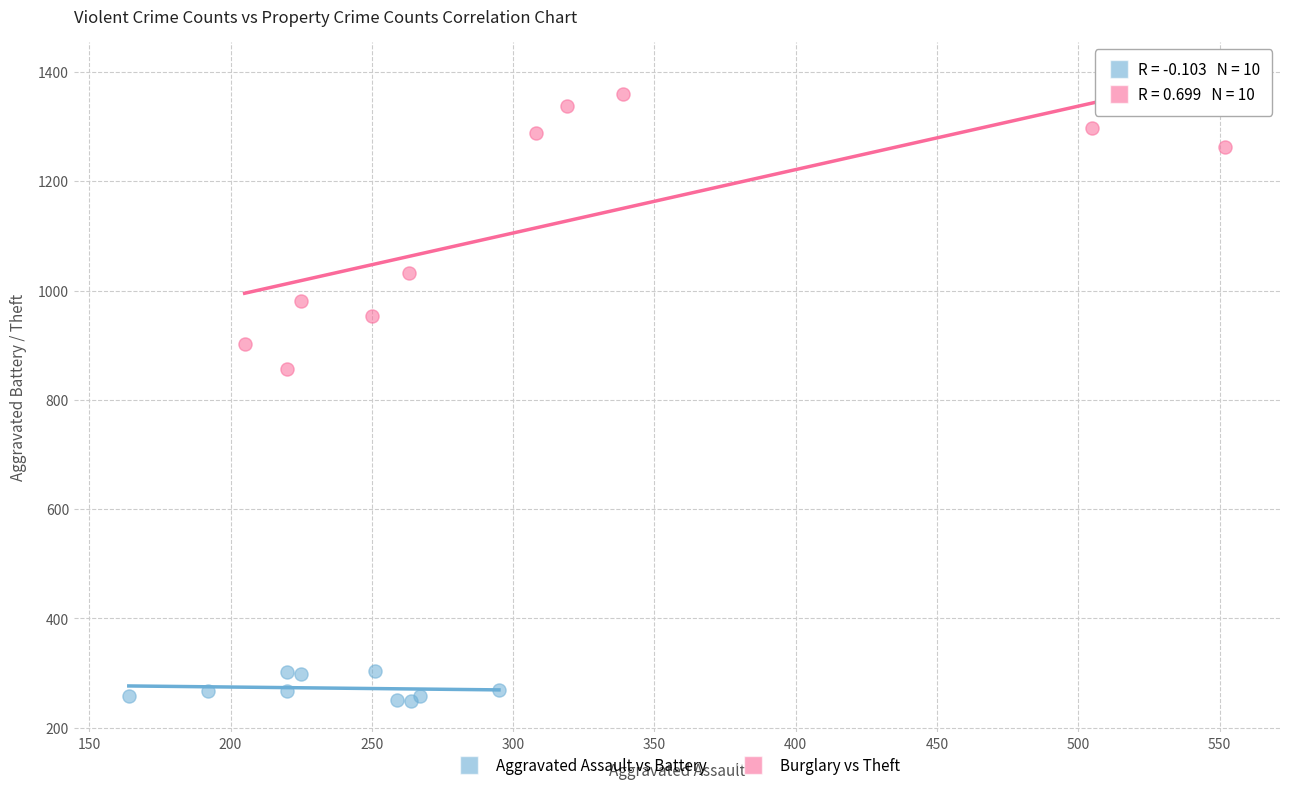

Which series contains the lowest Y value?

Aggravated Assault vs Battery